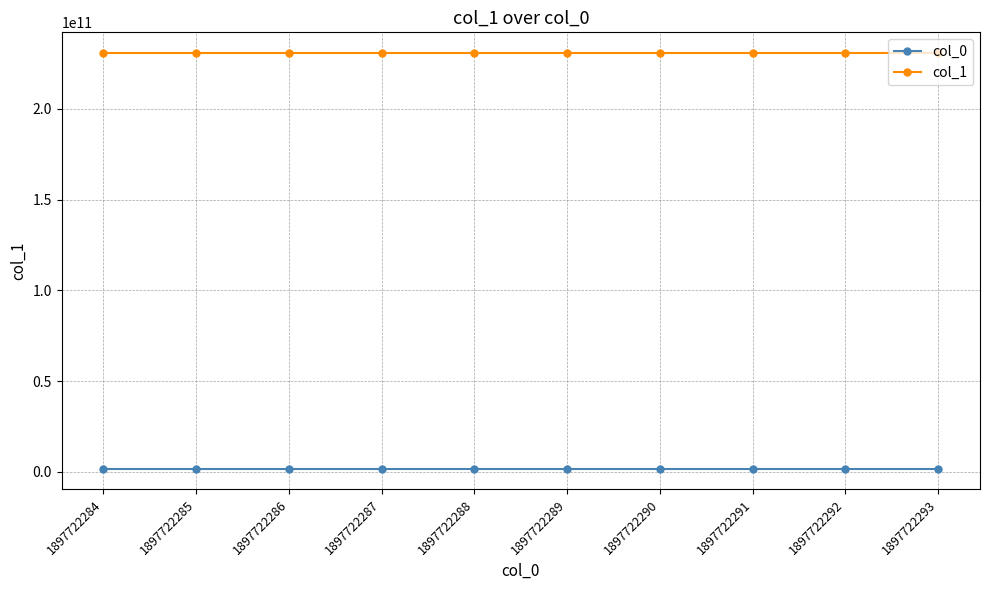

Is it true that col_1 equals 48041092596 at 1897722285?

False